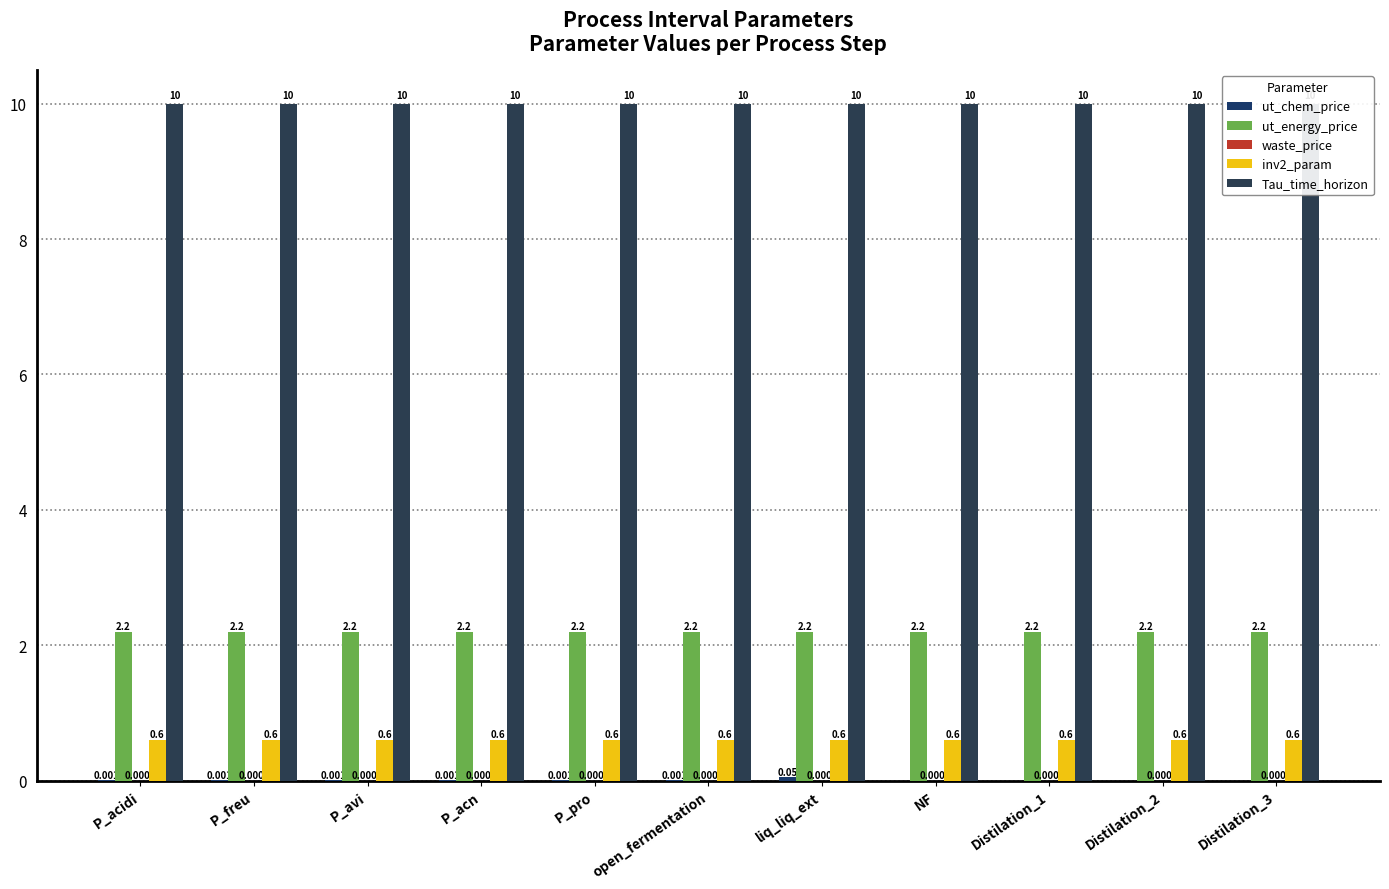

Which category has the lowest value across all series?

NF